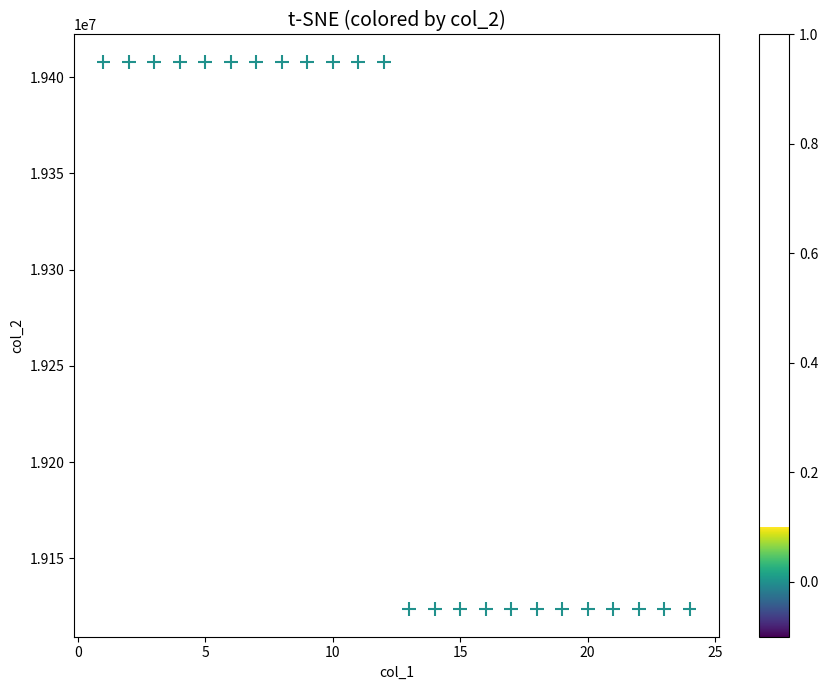

What is the range of Y values (max minus min)?

284514